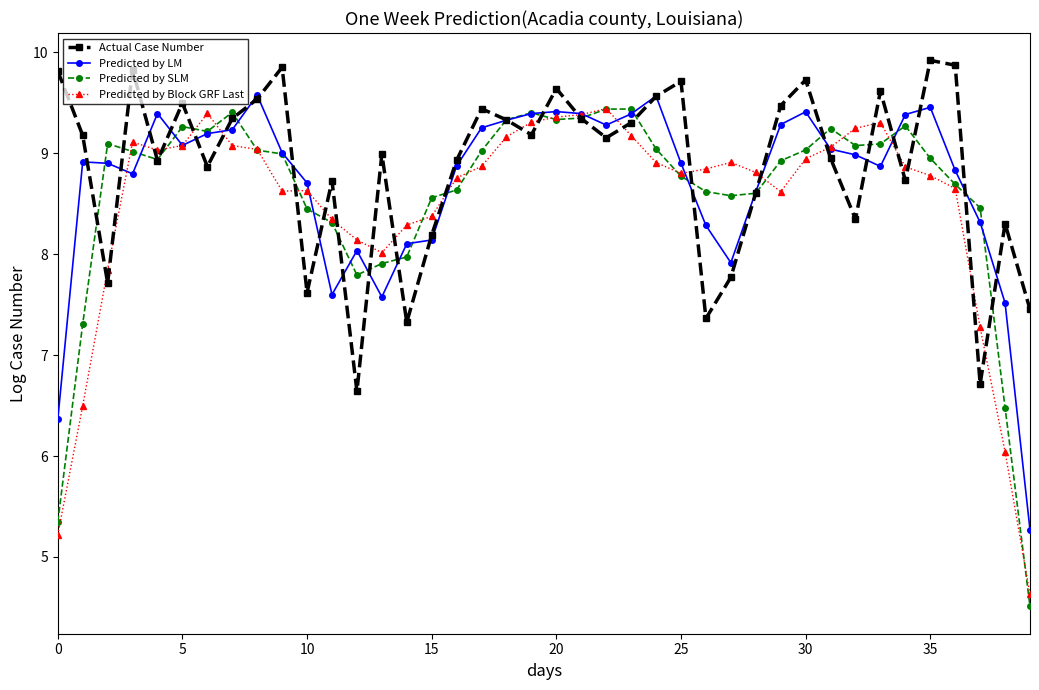

At how many categories does at least one series exceed 8?

39